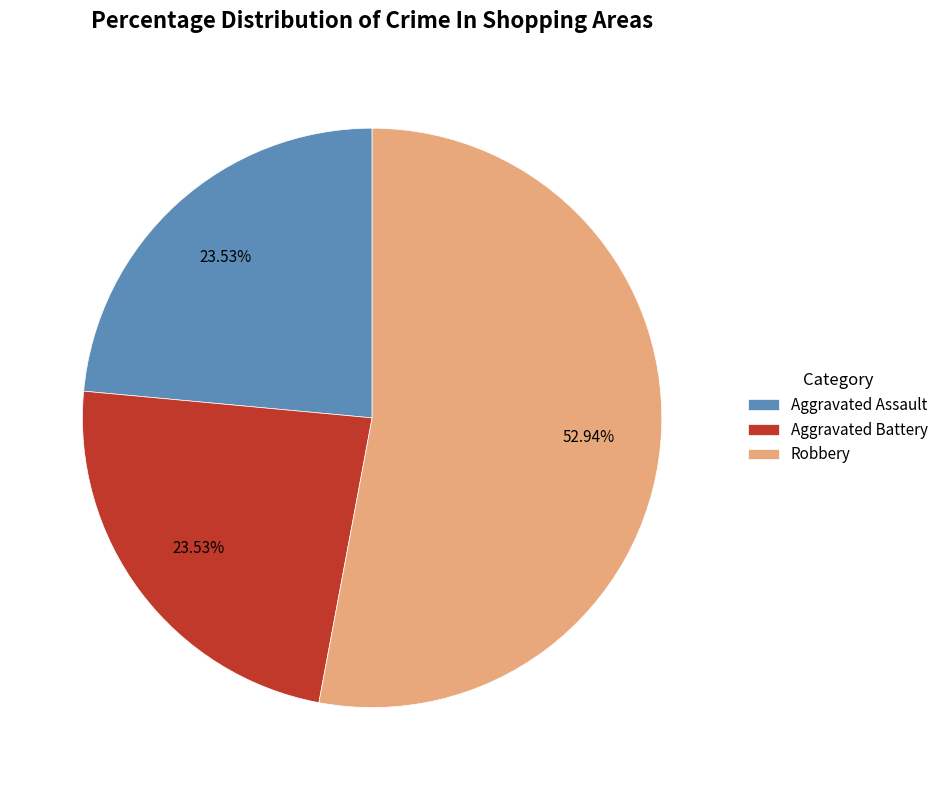

Approximately how many times larger is the value at Aggravated Battery compared to Aggravated Assault?

1.0